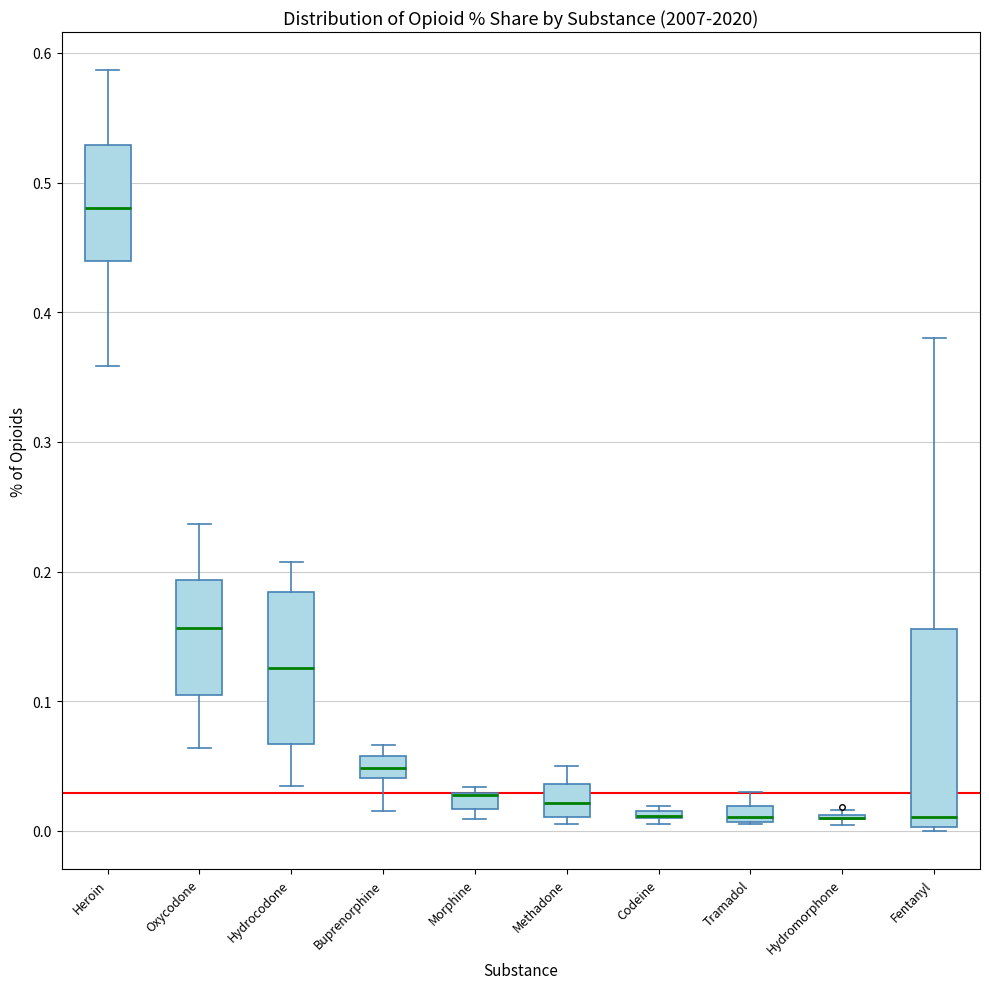

Comparing the boxes themselves (not the whiskers), which one is the tallest?

Fentanyl